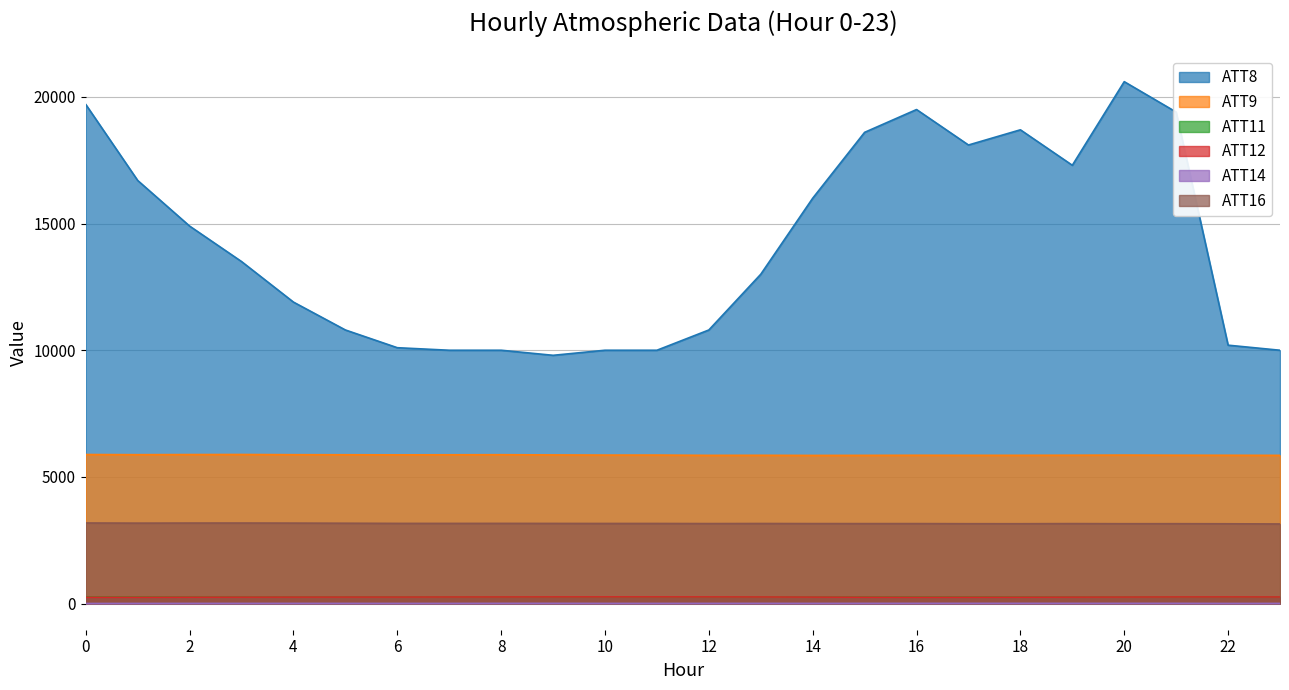

At which category is the sum across all series the highest?

20